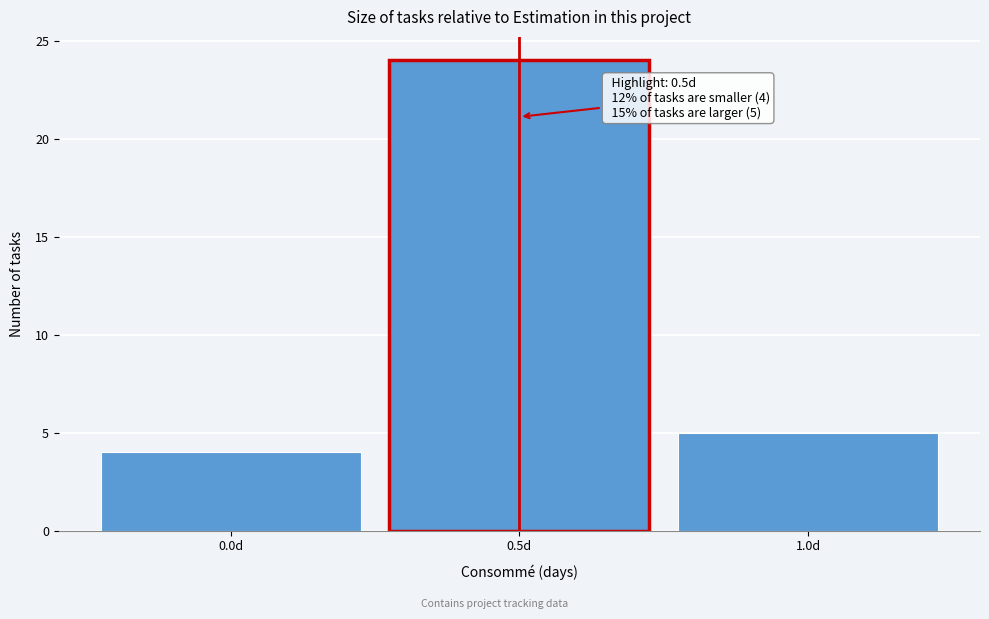

Over which range of the x-axis is the bar tallest?

0.25 to 0.75